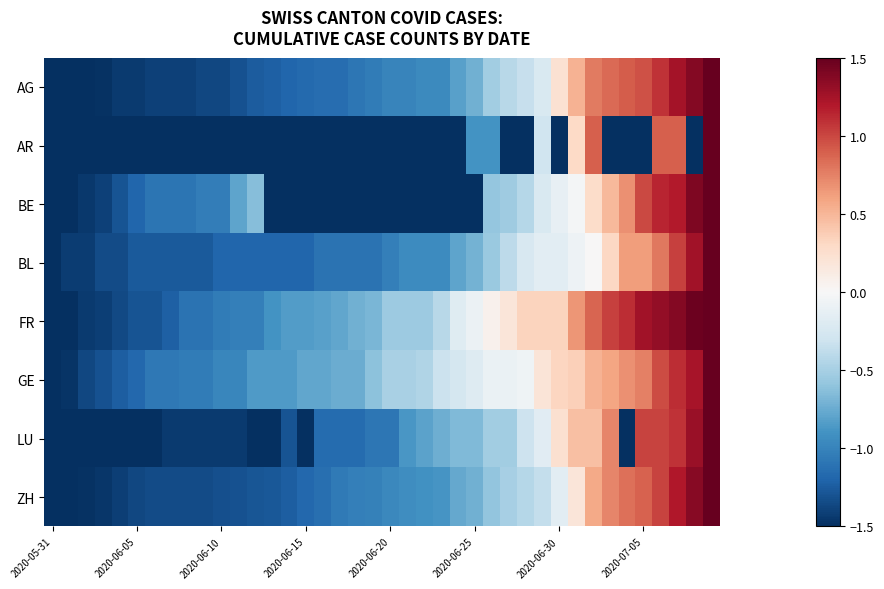

Reading right to left, what are all the values shown in this chart?

AG: 1.5	1.4	1.2	1.1	1.0	0.9	0.9	0.8	0.5	0.2	-0.2	-0.3	-0.4	-0.5	-0.7	-0.8	-1.0	-1.0	-1.0	-1.0	-1.0	-1.1	-1.1	-1.1	-1.2	-1.2	-1.2	-1.2	-1.3	-1.4	-1.4	-1.4	-1.4	-1.4	-1.4	-1.4	-1.5	-1.5	-1.5	-1.5
AR: 1.5	-1.5	0.9	0.9	-1.5	-1.5	-1.5	0.9	0.3	-1.5	-0.3	-1.5	-1.5	-0.9	-0.9	-1.5	-1.5	-1.5	-1.5	-1.5	-1.5	-1.5	-1.5	-1.5	-1.5	-1.5	-1.5	-1.5	-1.5	-1.5	-1.5	-1.5	-1.5	-1.5	-1.5	-1.5	-1.5	-1.5	-1.5	-1.5
BE: 1.5	1.4	1.2	1.1	1.0	0.7	0.5	0.3	-0.0	-0.1	-0.2	-0.4	-0.5	-0.6	-1.5	-1.5	-1.5	-1.5	-1.5	-1.5	-1.5	-1.5	-1.5	-1.5	-1.5	-1.5	-1.5	-0.6	-0.8	-1.0	-1.0	-1.1	-1.1	-1.1	-1.2	-1.3	-1.4	-1.4	-1.5	-1.5
BL: 1.5	1.3	1.0	0.8	0.6	0.6	0.3	0.0	-0.1	-0.2	-0.2	-0.2	-0.4	-0.6	-0.7	-0.8	-0.9	-0.9	-0.9	-1.0	-1.1	-1.1	-1.1	-1.1	-1.2	-1.2	-1.2	-1.2	-1.2	-1.2	-1.3	-1.3	-1.3	-1.3	-1.3	-1.3	-1.3	-1.4	-1.4	-1.5
FR: 1.5	1.5	1.4	1.3	1.3	1.1	1.0	0.9	0.7	0.3	0.3	0.3	0.2	0.1	-0.1	-0.2	-0.4	-0.5	-0.5	-0.5	-0.7	-0.7	-0.8	-0.8	-0.8	-0.8	-0.9	-1.0	-1.0	-1.1	-1.1	-1.1	-1.2	-1.3	-1.3	-1.4	-1.4	-1.4	-1.5	-1.5
GE: 1.5	1.2	1.1	1.0	0.8	0.7	0.6	0.5	0.4	0.3	0.2	-0.1	-0.1	-0.1	-0.2	-0.3	-0.3	-0.5	-0.5	-0.5	-0.6	-0.8	-0.8	-0.8	-0.8	-0.8	-0.8	-0.8	-1.0	-1.0	-1.0	-1.0	-1.1	-1.1	-1.2	-1.2	-1.3	-1.4	-1.5	-1.5
LU: 1.5	1.3	1.1	1.0	1.0	-1.5	0.7	0.5	0.5	0.2	-0.2	-0.3	-0.5	-0.5	-0.7	-0.7	-0.7	-0.8	-0.9	-1.1	-1.1	-1.2	-1.2	-1.2	-1.5	-1.3	-1.5	-1.5	-1.4	-1.4	-1.4	-1.4	-1.4	-1.5	-1.5	-1.5	-1.5	-1.5	-1.5	-1.5
ZH: 1.5	1.4	1.2	1.0	0.9	0.8	0.7	0.6	0.2	-0.2	-0.4	-0.4	-0.5	-0.6	-0.7	-0.8	-0.9	-0.9	-0.9	-1.0	-1.0	-1.0	-1.1	-1.1	-1.2	-1.2	-1.3	-1.3	-1.3	-1.3	-1.3	-1.3	-1.3	-1.3	-1.4	-1.4	-1.5	-1.5	-1.5	-1.5